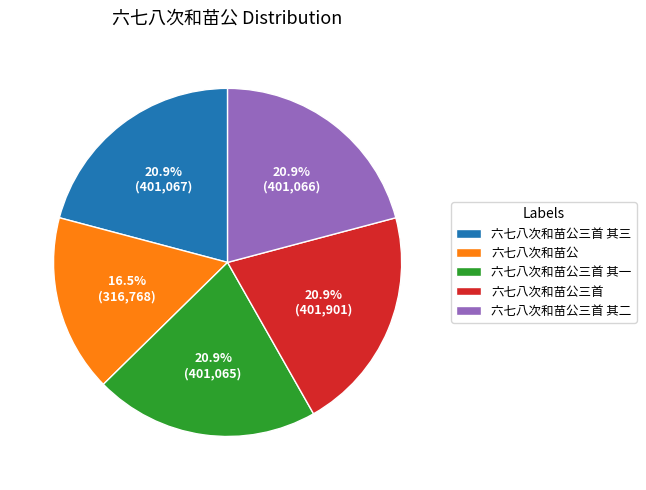

The 六七八次和苗公三首 slice represents 32% of the pie. True or false?

False